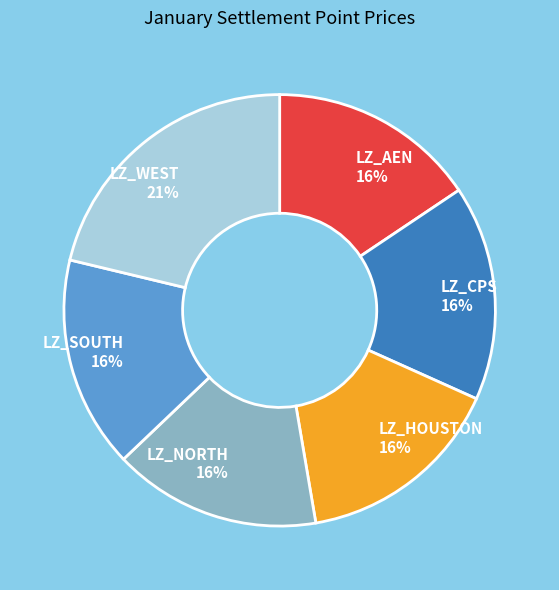

What percentage is the LZ_SOUTH 16% slice, to the nearest percent?

16%